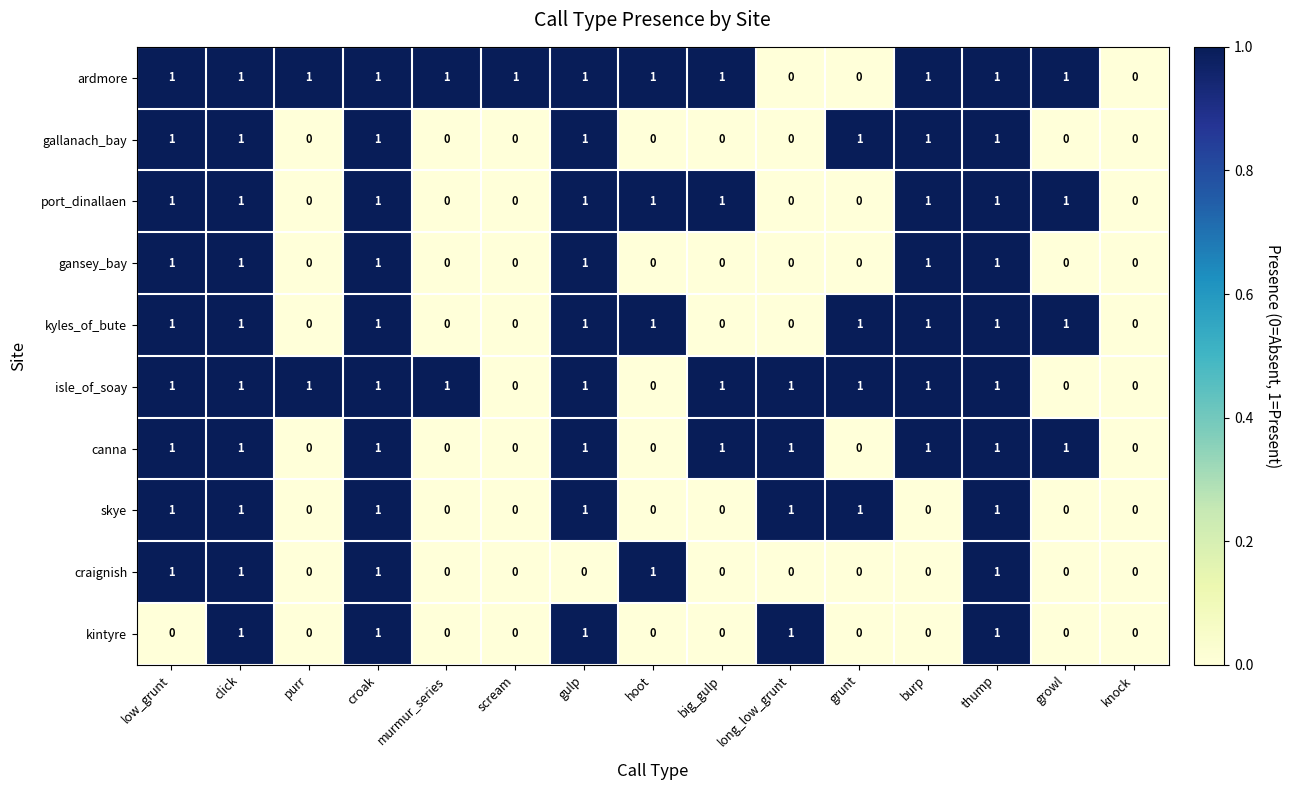

Which series has the largest total across all categories?

ardmore